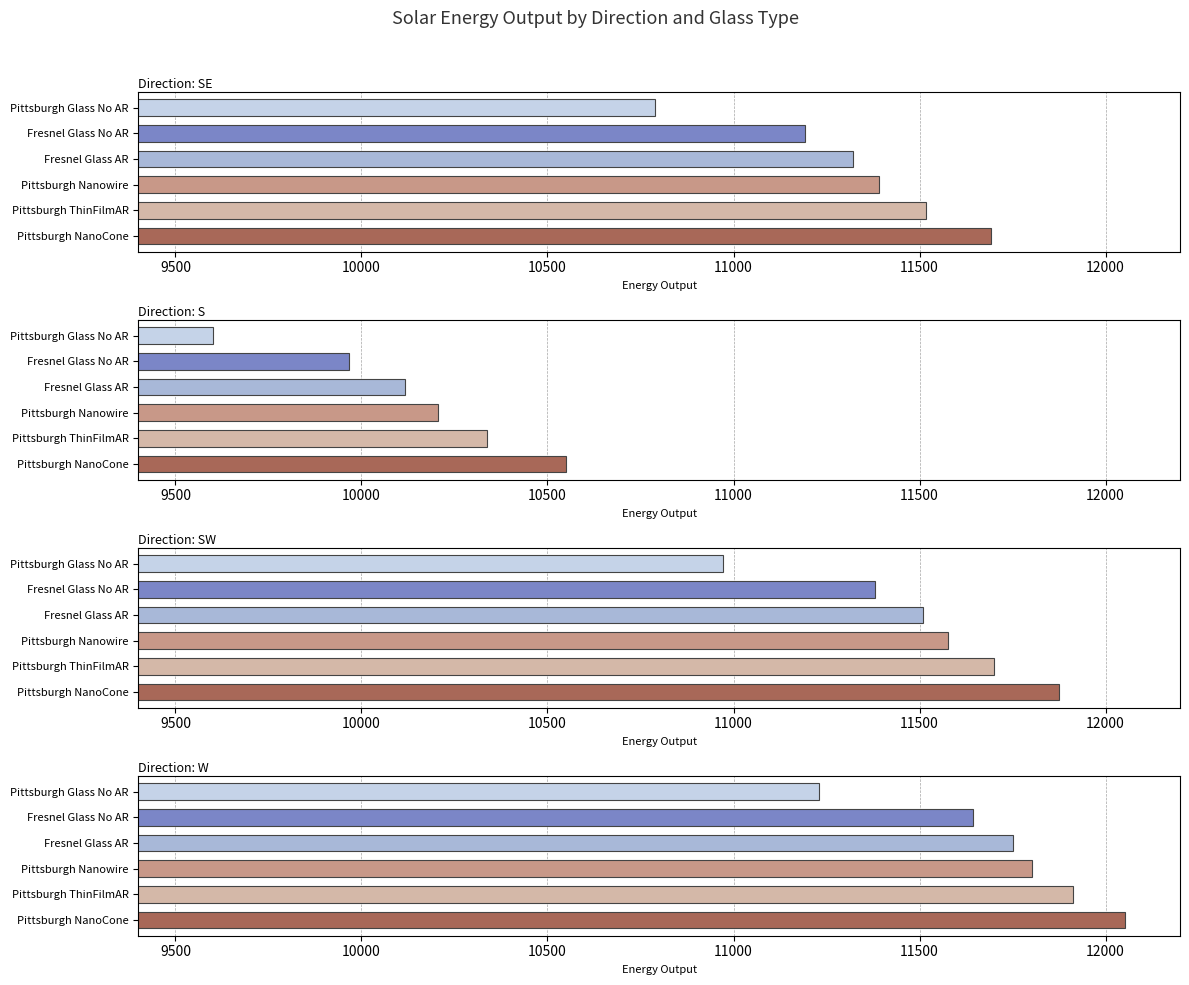

What is the total value across all series at Pittsburgh ThinFilmAR?

45465